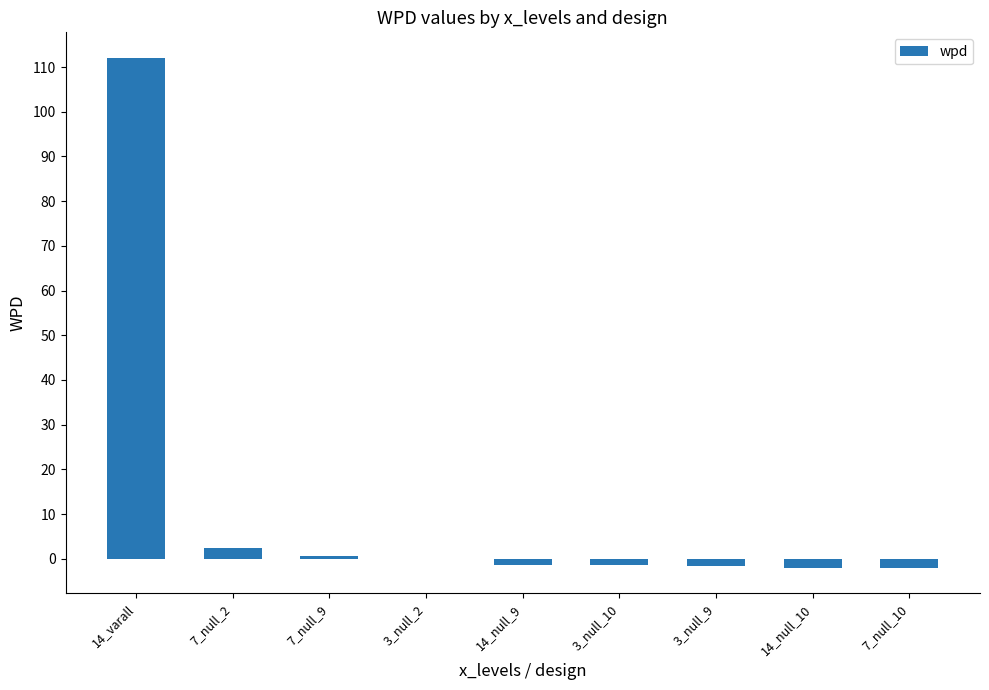

What is the sum of all values?

106.8